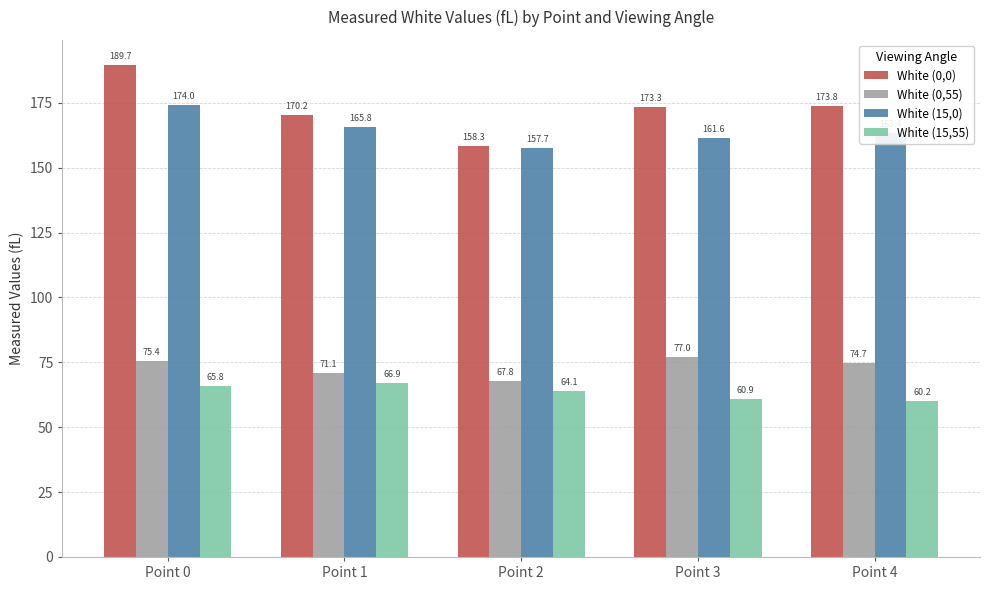

Where is White (15,55) nearest to the value 63?

Point 2